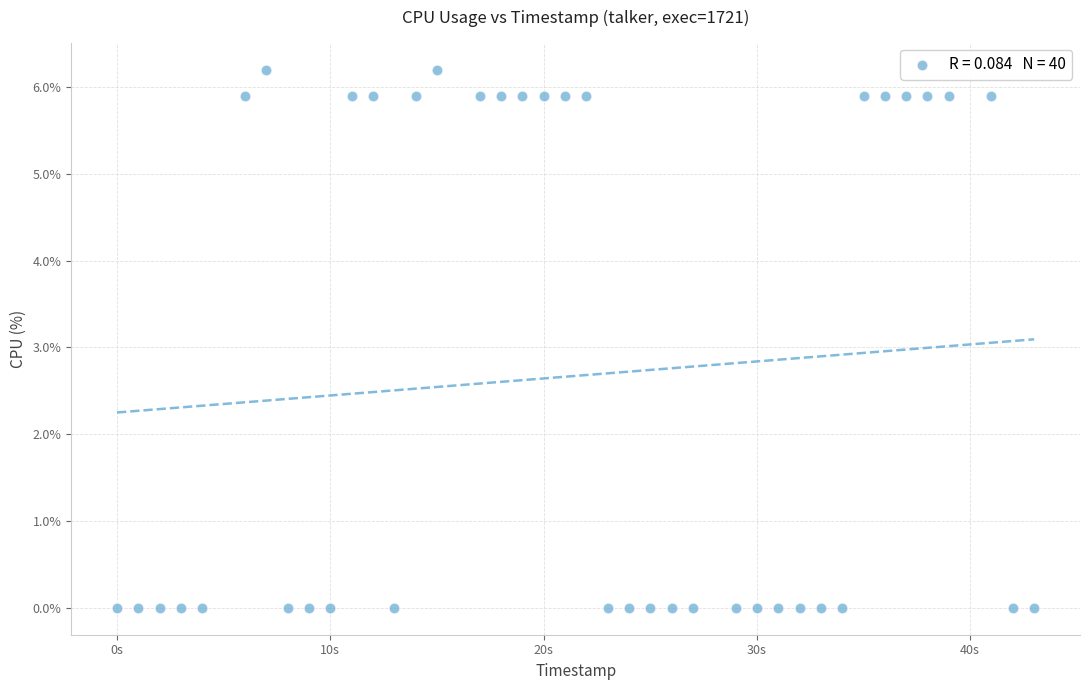

What is the range of Y values (max minus min)?

6.2